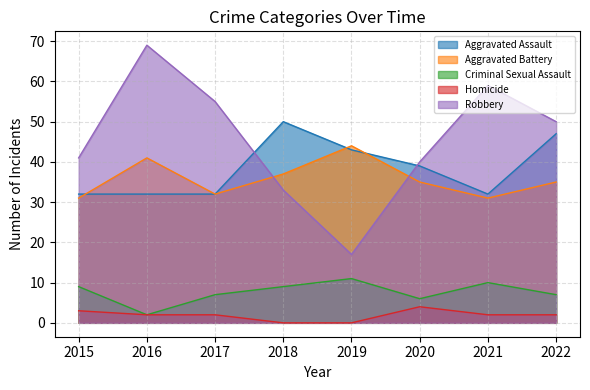

How many lines are shown in the chart?

5